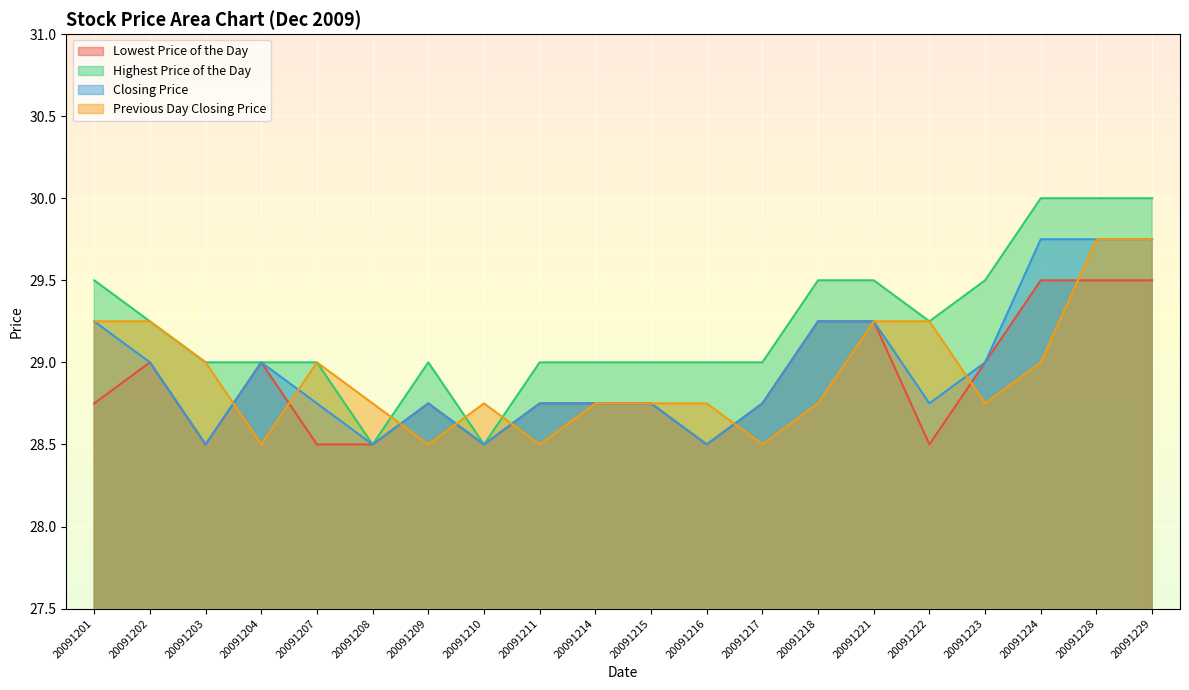

What are all the series names shown in the legend?

Lowest Price of the Day, Highest Price of the Day, Closing Price, Previous Day Closing Price